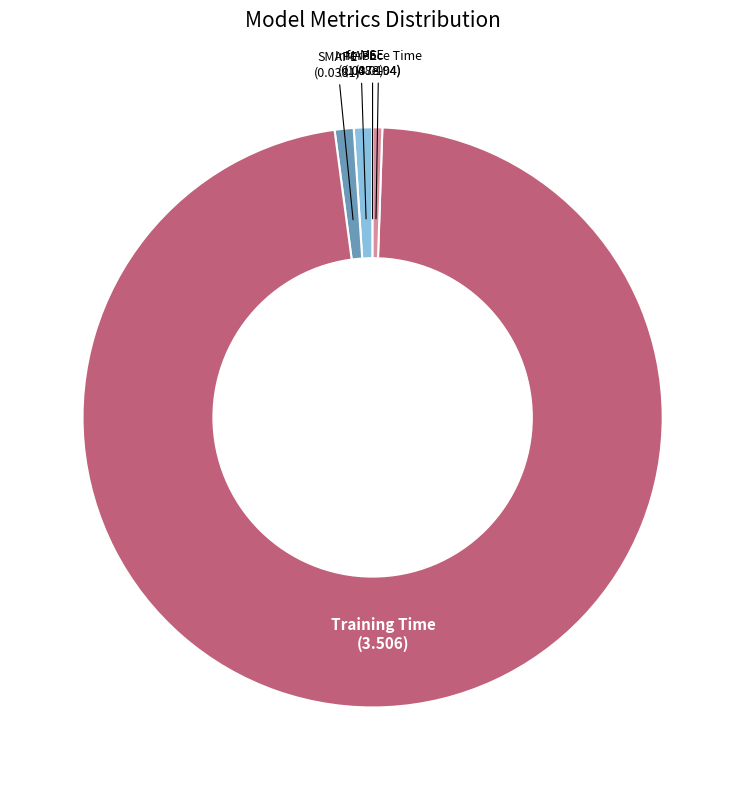

What is the majority slice?

Training Time